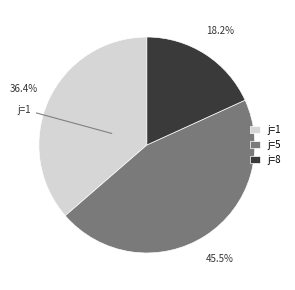

Does any single category account for the majority?

No